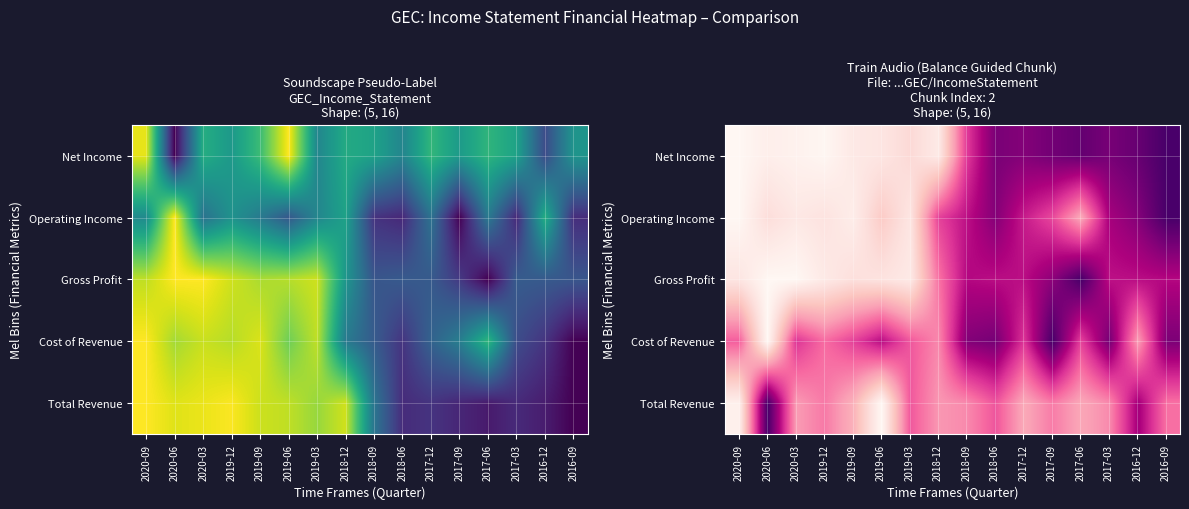

What is the difference between the maximum and minimum values in the Net Income series?

1.0